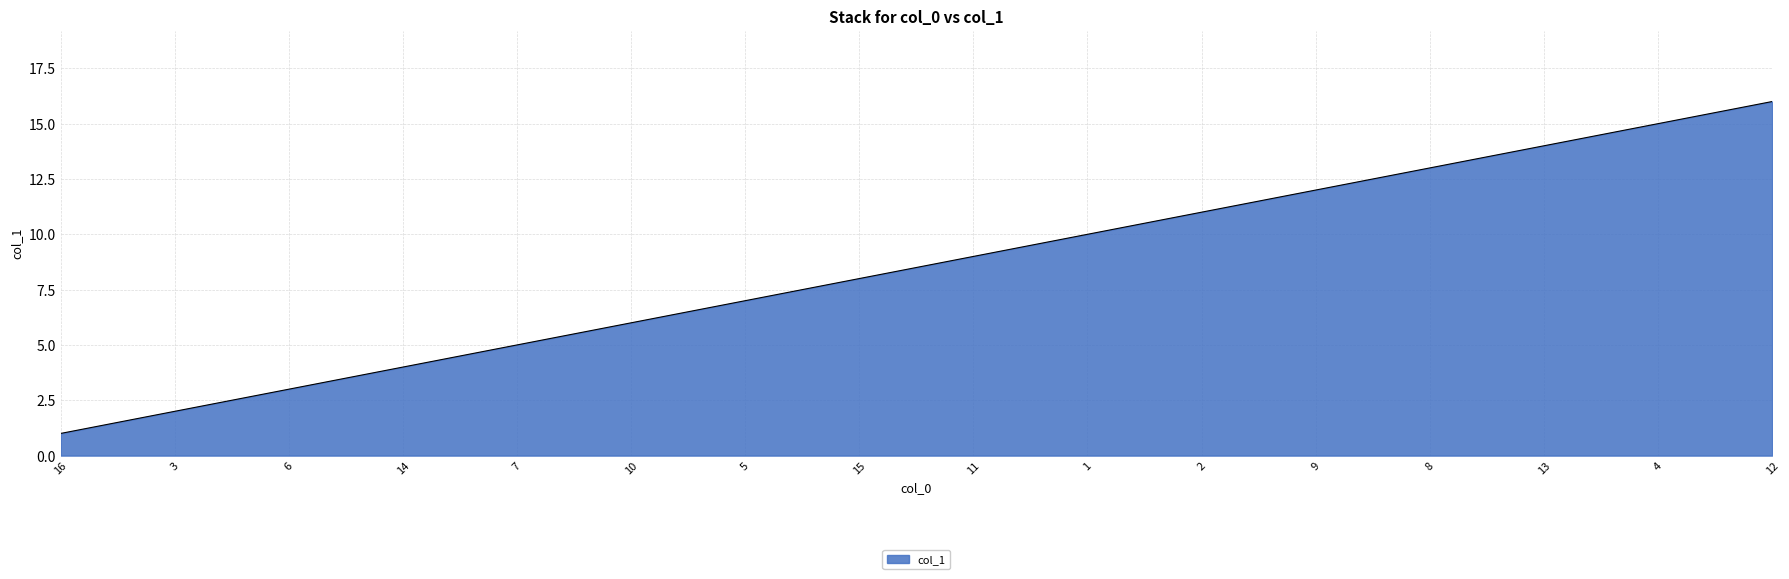

True or false: the data has more than 1 interior local peaks.

False